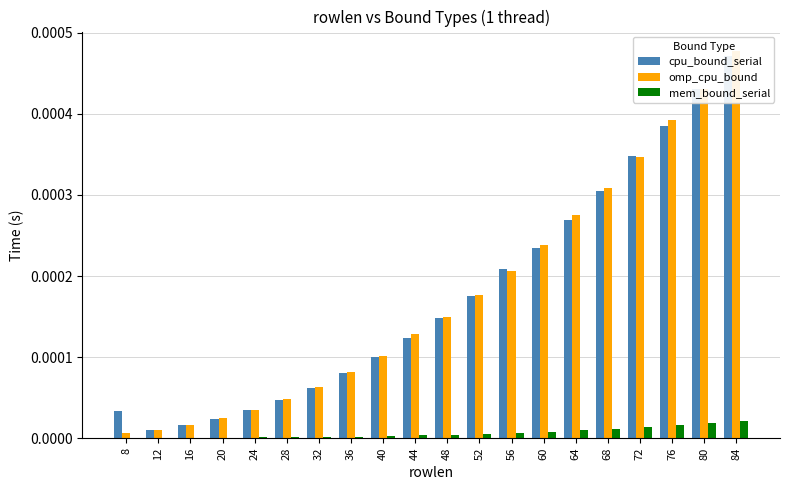

Where is cpu_bound_serial nearest to the value 0?

12